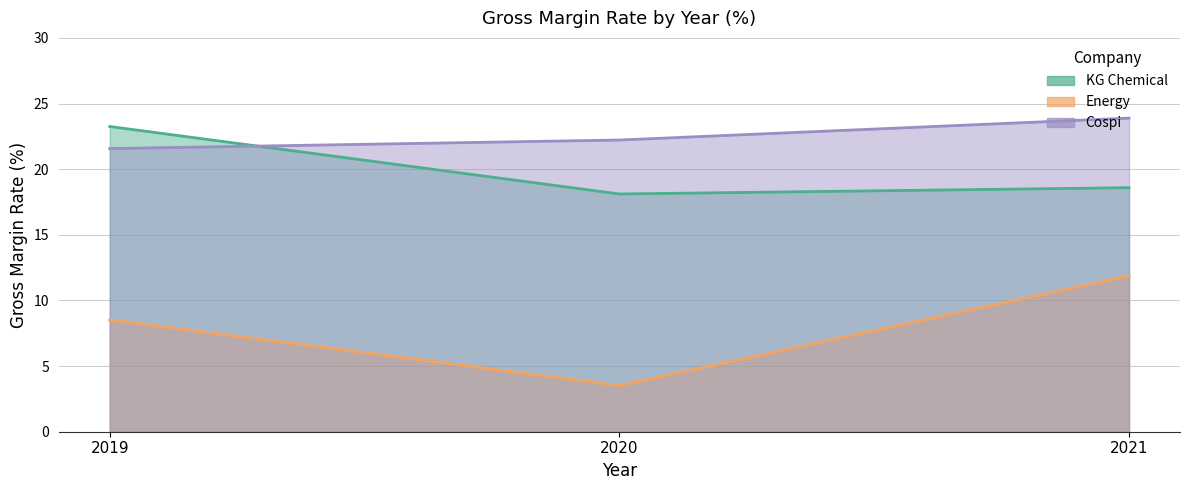

The value of KG Chemical at 2021 is 28.2. True or false?

False